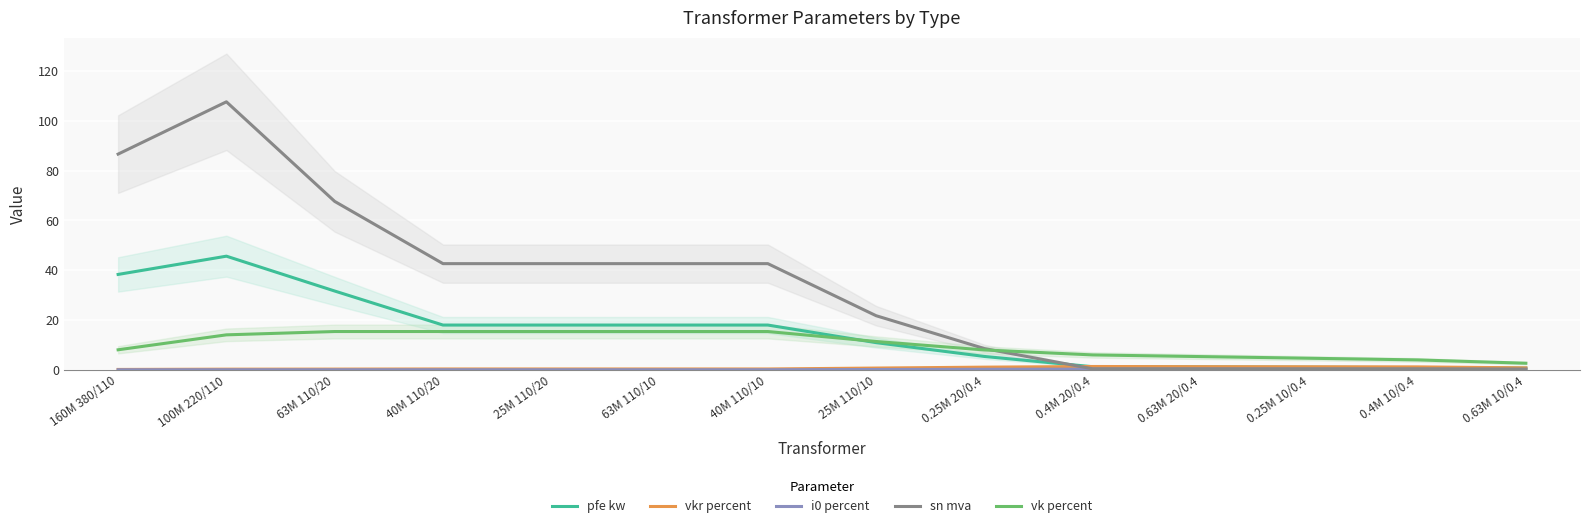

True or false: vk percent and i0 percent cross at least once.

False